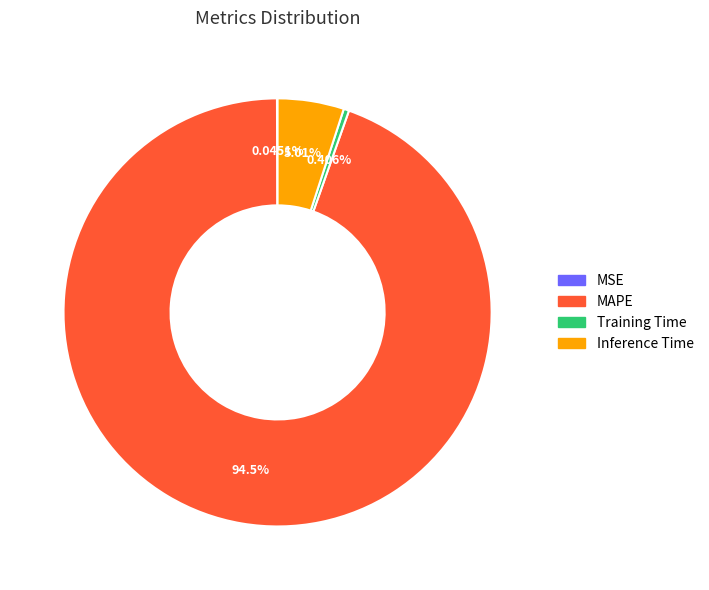

Is it true that MAPE is 95% of the pie?

True